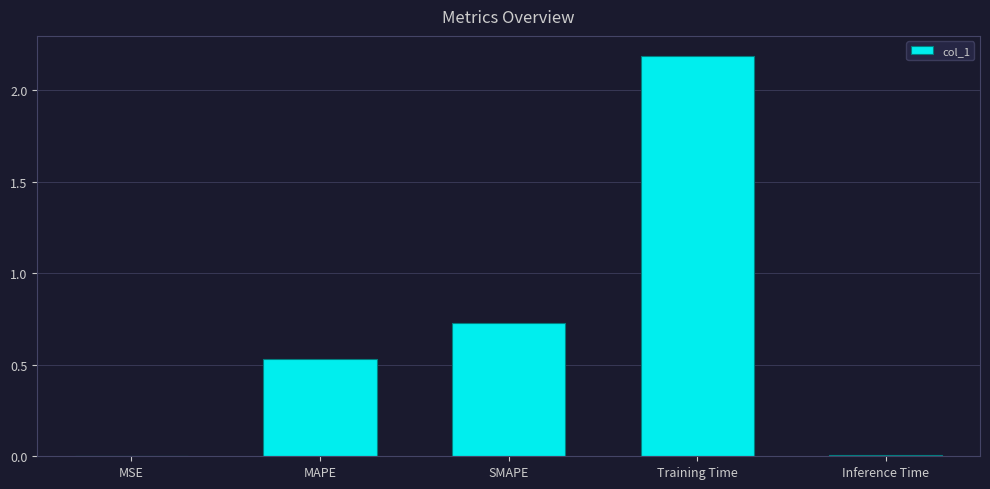

What is the change in value from SMAPE to Training Time?

+1.5